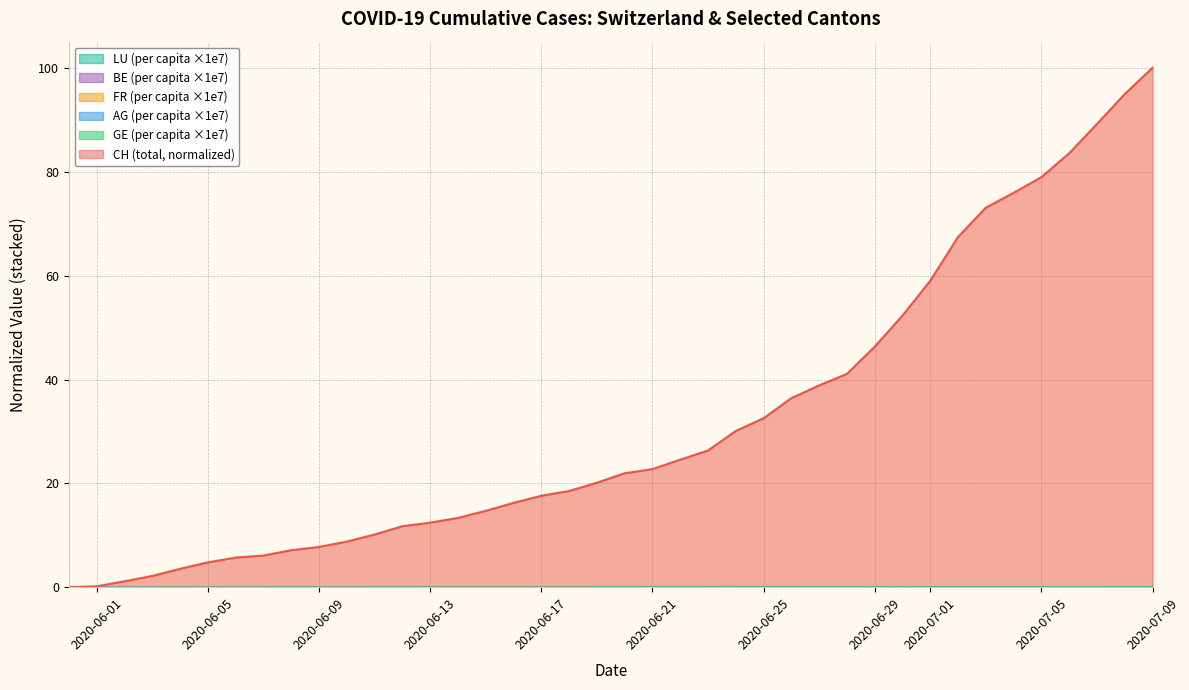

Where is BE_pc nearest to the value 0?

2020-06-01